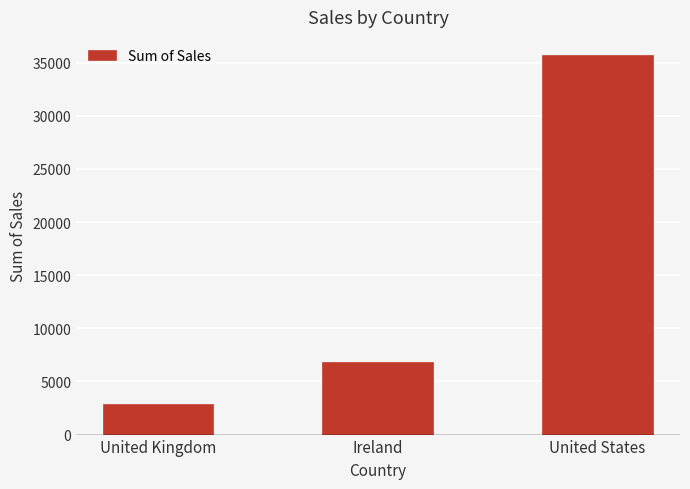

What is the difference between the maximum and minimum values?

32840.4